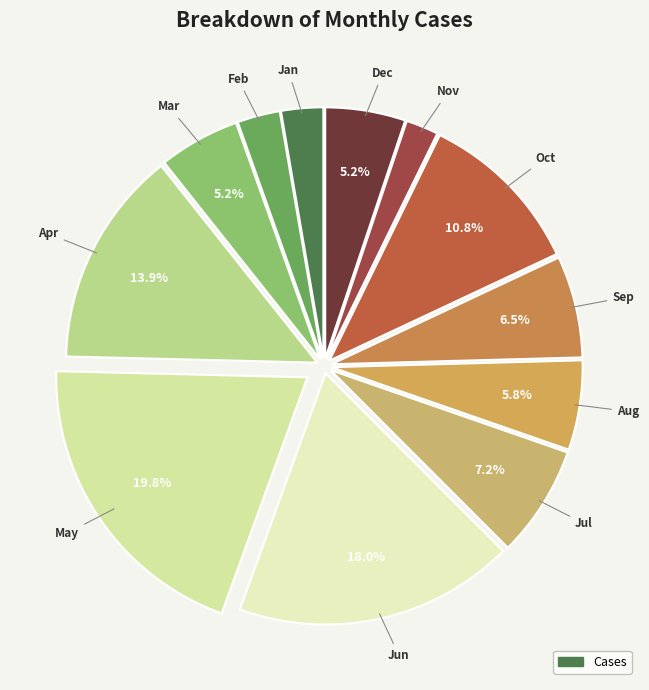

Does any single category account for the majority?

No